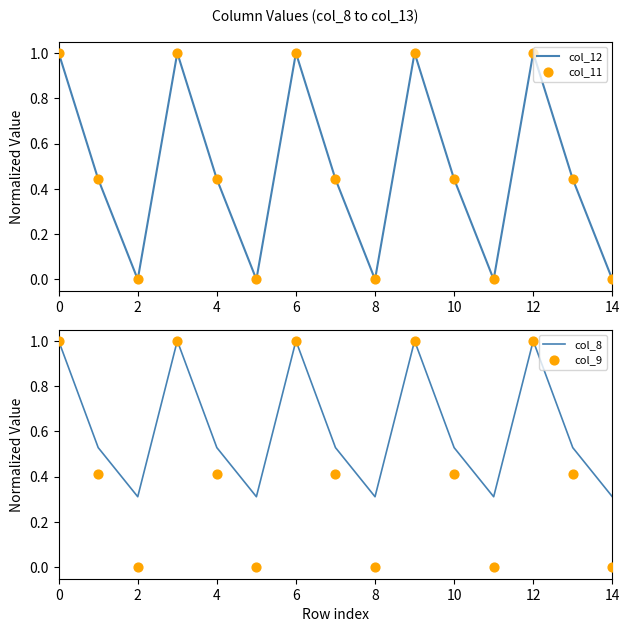

At how many categories does at least one series exceed 0?

15